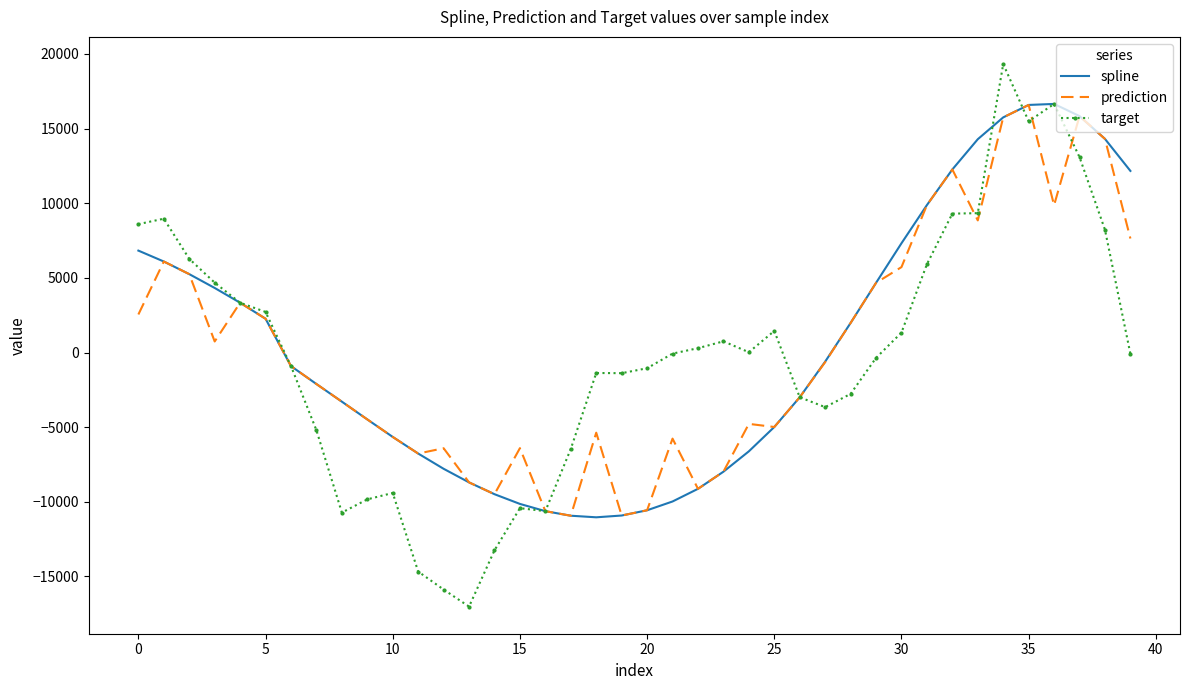

How many values in spline are below zero?

22